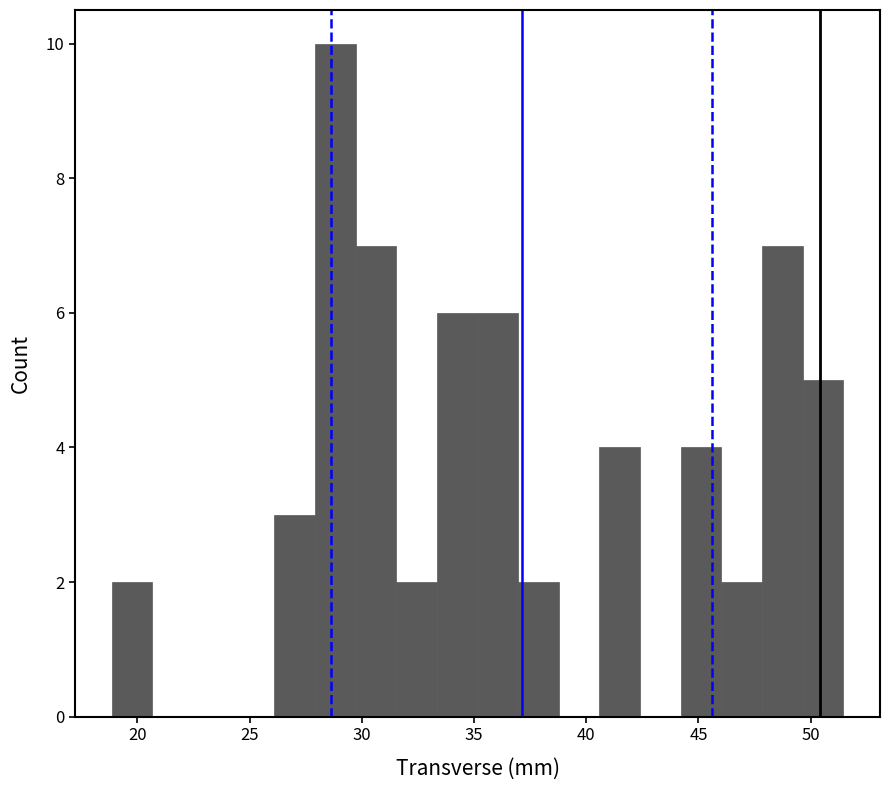

Around what value on the x-axis is the tallest bar? Give the approximate position of its centre, as read against the axis.

29.0